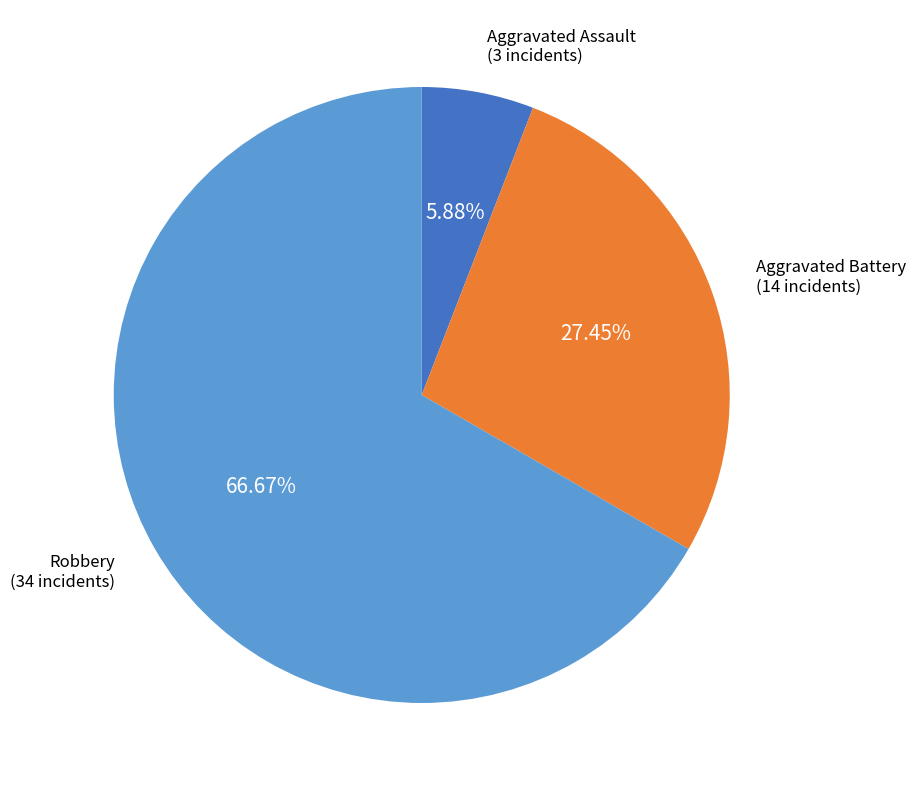

Is there any slice that represents more than half of the pie?

Yes